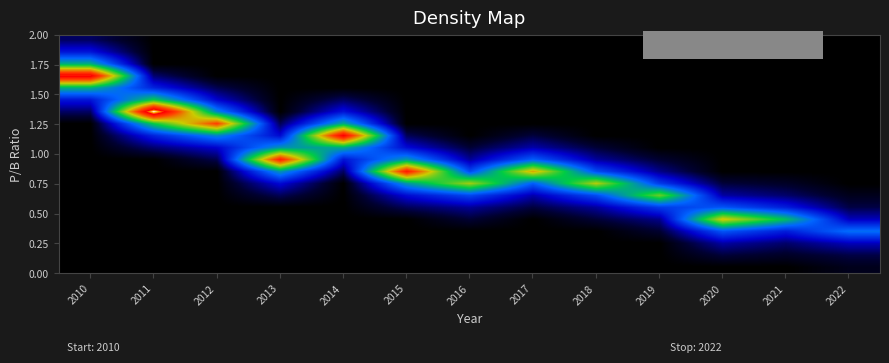

How many data points does each series have?

13